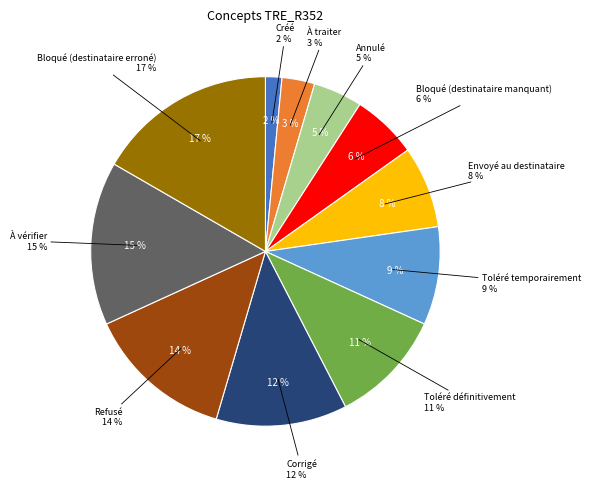

How many slices are in this pie chart?

11